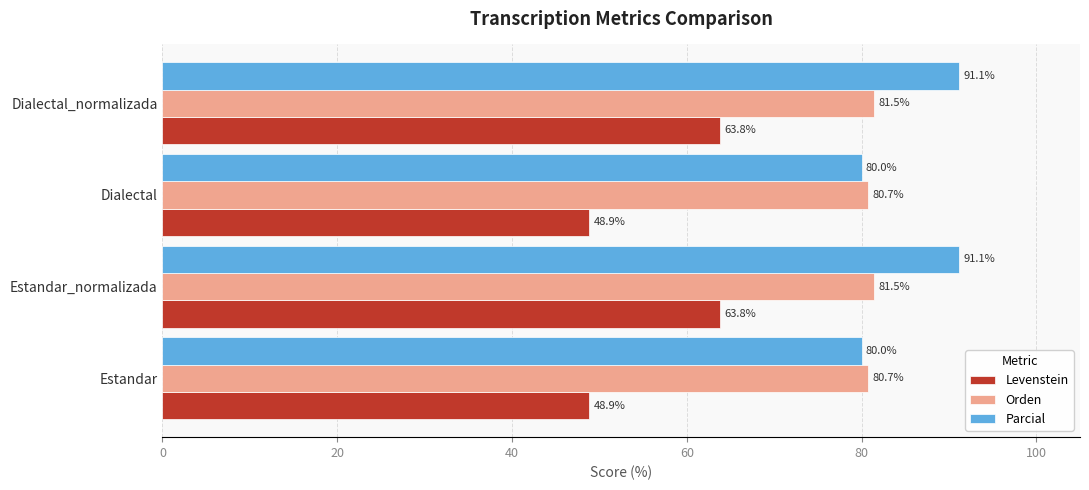

Rank the series by their average value, from lowest to highest.

Levenstein, Orden, Parcial